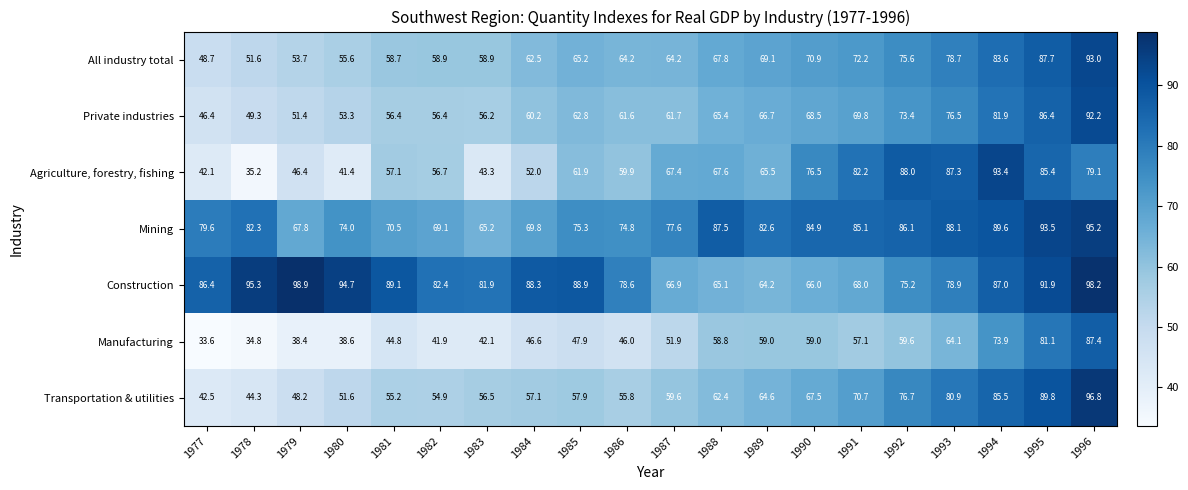

Rank the series by their maximum value, from lowest to highest.

Manufacturing, Private industries, All industry total, Agriculture, forestry, fishing, Mining, Transportation & utilities, Construction